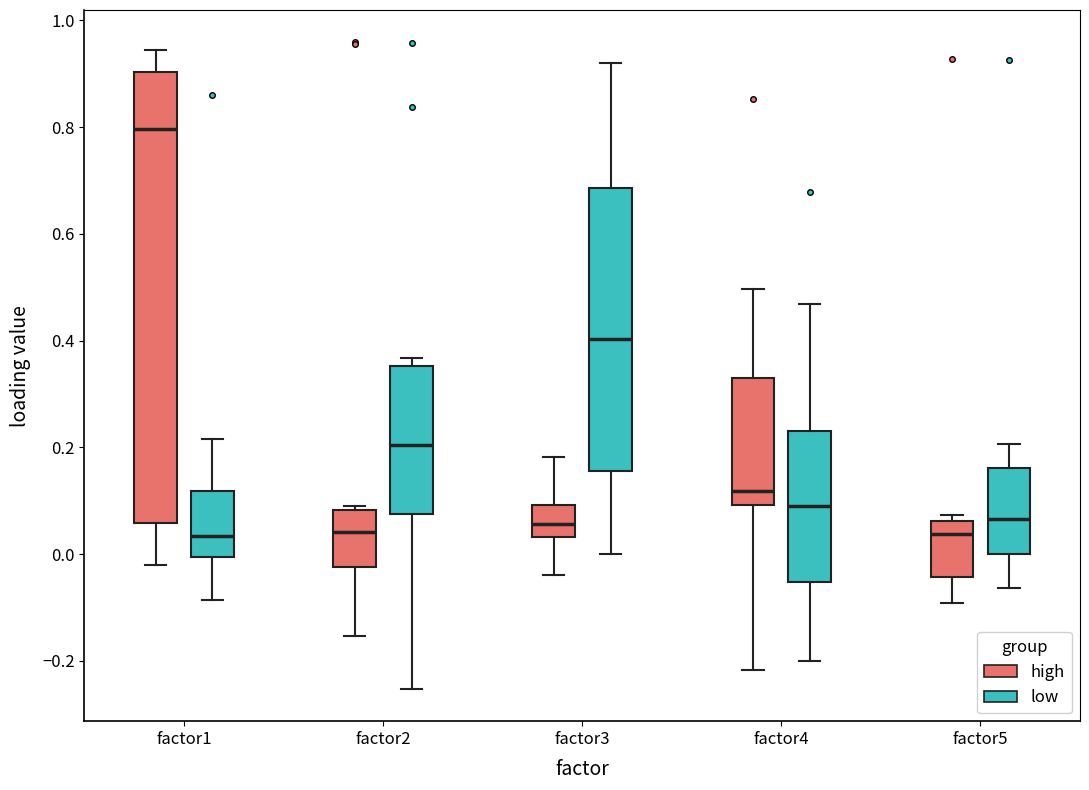

Comparing the boxes themselves (not the whiskers), which one is the tallest?

factor1 (high)